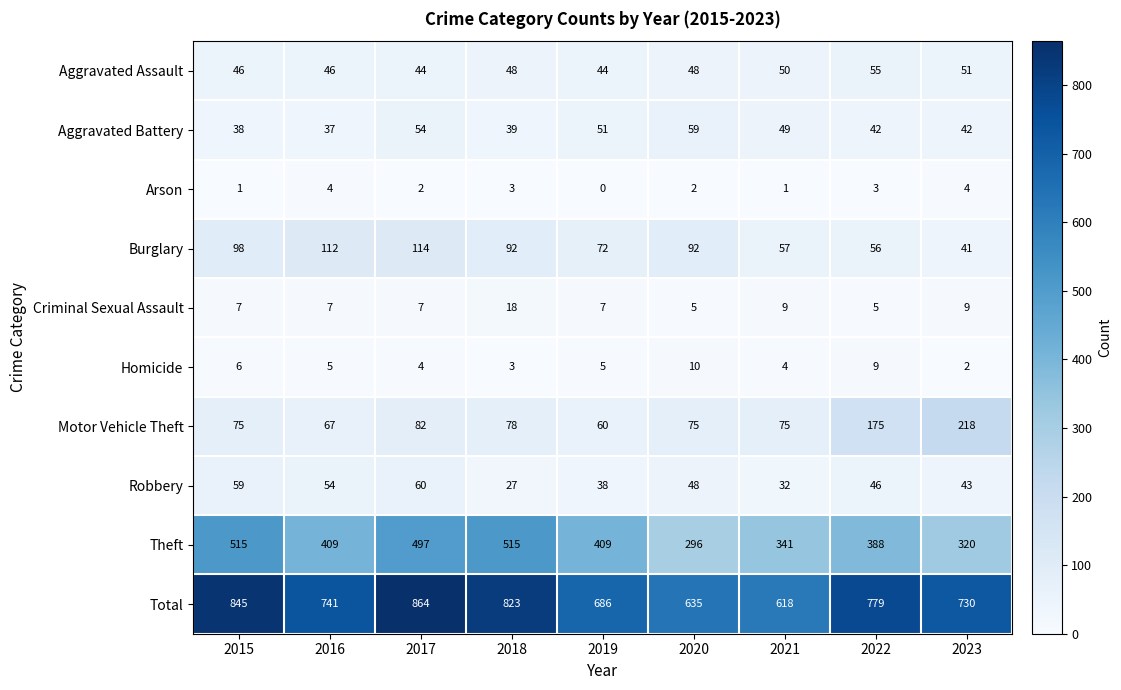

What is the total value across all series at 2018?

1646